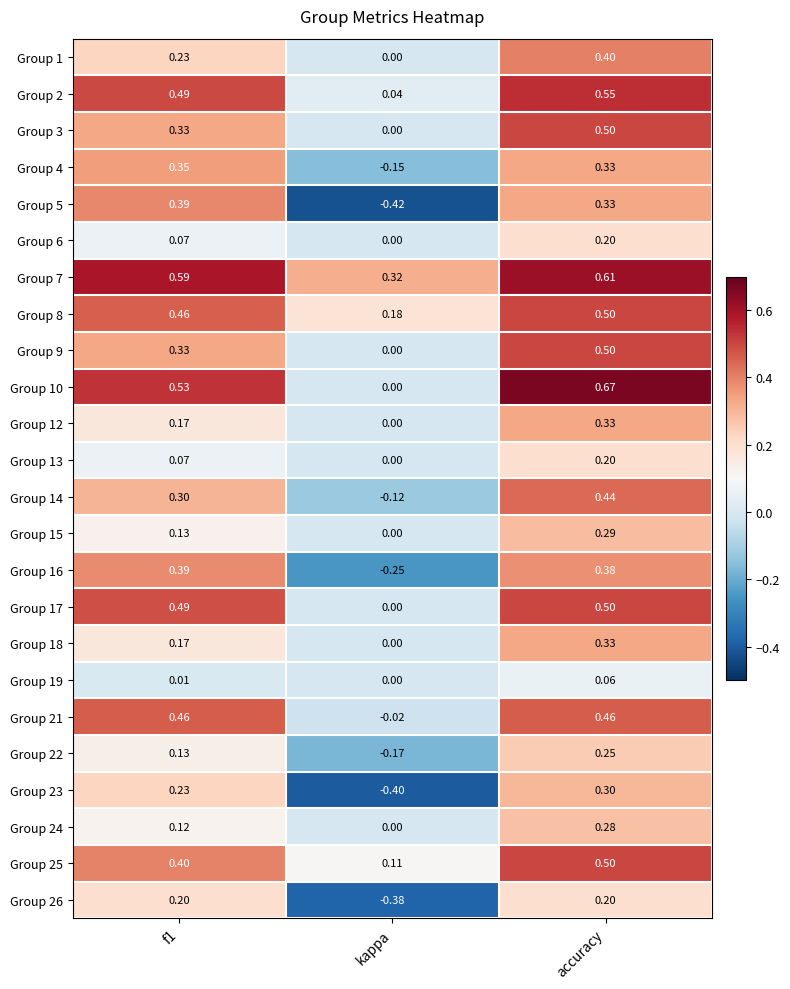

At which label is Group 1 closest to 0?

kappa